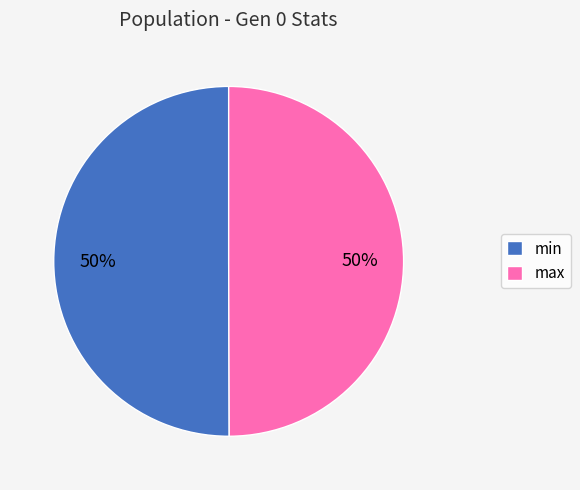

To the nearest percent, what is the combined percentage of max and min?

100%